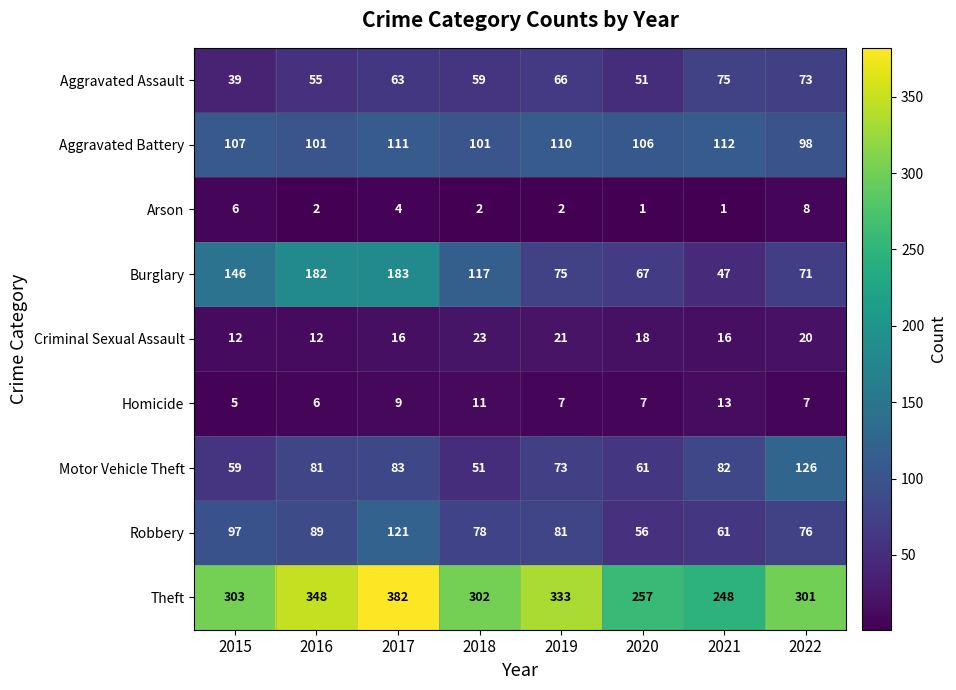

Rank the series at 2019 from highest to lowest value.

Theft, Aggravated Battery, Robbery, Burglary, Motor Vehicle Theft, Aggravated Assault, Criminal Sexual Assault, Homicide, Arson